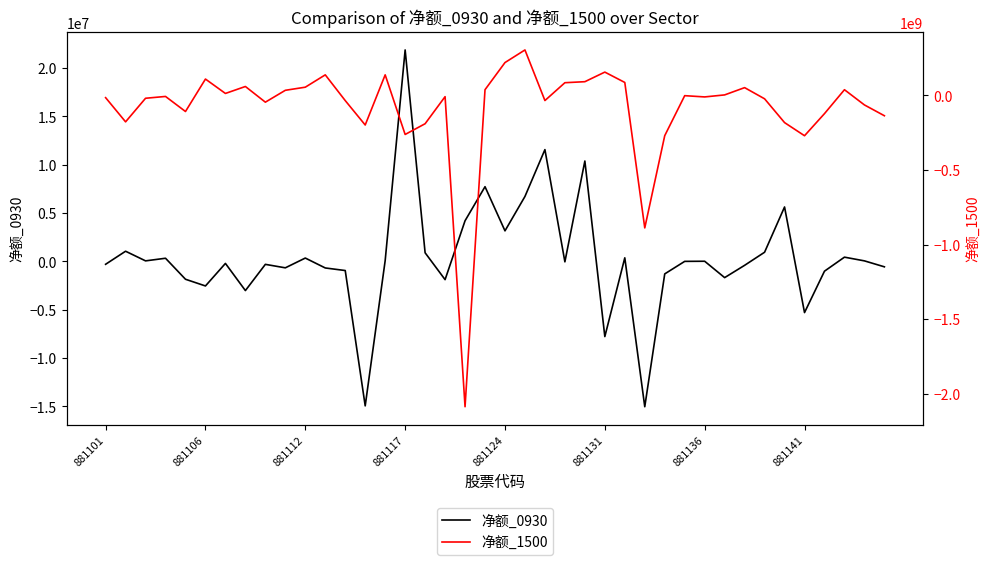

The value of 净额_0930 at 881106 is -2543751. True or false?

True